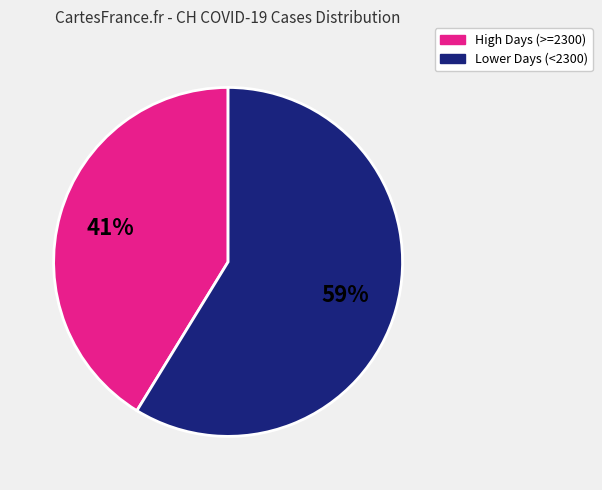

Is there a majority slice in this chart?

Yes